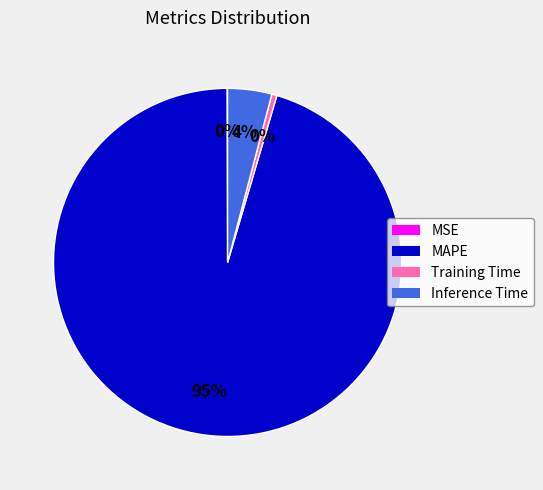

Do Inference Time and MAPE together represent more than half of the pie?

Yes